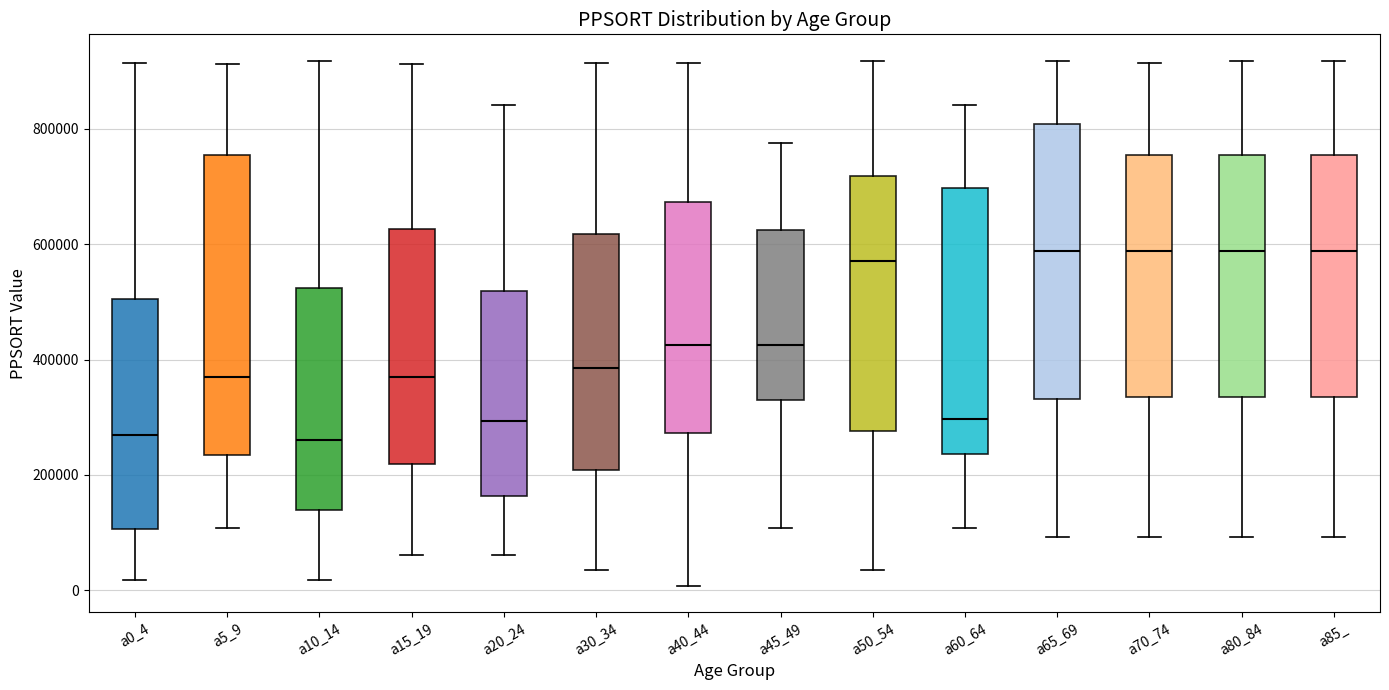

Reading left to right, transcribe this box plot: for each box, give where its median line is, the range the box spans, and where its two whiskers end, as read against the y-axis. The values are not printed on the chart, so give them approximately, as read against the axis.

a0_4: median 260000, box 100000 to 500000, whiskers 20000 to 920000
a5_9: median 380000, box 240000 to 760000, whiskers 100000 to 920000
a10_14: median 260000, box 140000 to 520000, whiskers 20000 to 920000
a15_19: median 360000, box 220000 to 620000, whiskers 60000 to 920000
a20_24: median 300000, box 160000 to 520000, whiskers 60000 to 840000
a30_34: median 380000, box 200000 to 620000, whiskers 40000 to 920000
a40_44: median 420000, box 280000 to 680000, whiskers 0 to 920000
a45_49: median 420000, box 320000 to 620000, whiskers 100000 to 780000
a50_54: median 580000, box 280000 to 720000, whiskers 40000 to 920000
a60_64: median 300000, box 240000 to 700000, whiskers 100000 to 840000
a65_69: median 580000, box 340000 to 800000, whiskers 100000 to 920000
a70_74: median 580000, box 340000 to 760000, whiskers 100000 to 920000
a80_84: median 580000, box 340000 to 760000, whiskers 100000 to 920000
a85_: median 580000, box 340000 to 760000, whiskers 100000 to 920000